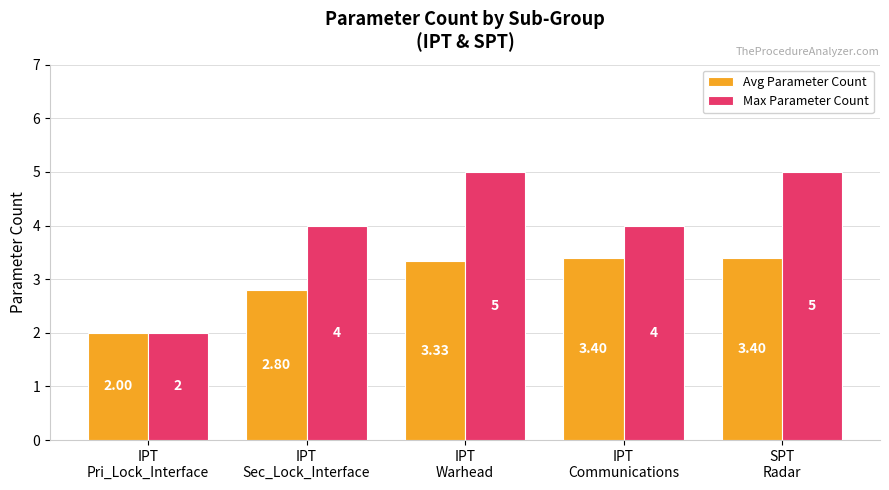

List the series in order of their overall mean, highest first.

Max Parameter Count, Avg Parameter Count